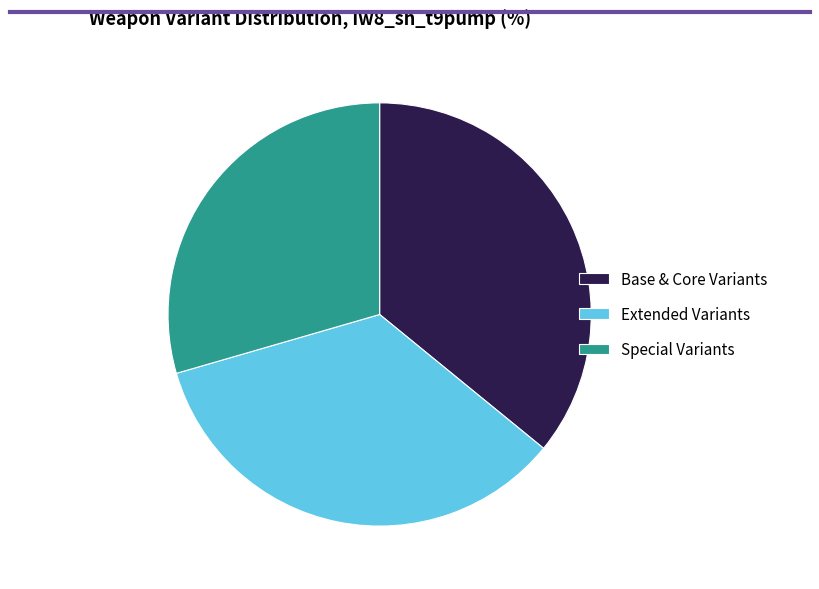

Do Base & Core Variants and Extended Variants together represent more than half of the pie?

Yes